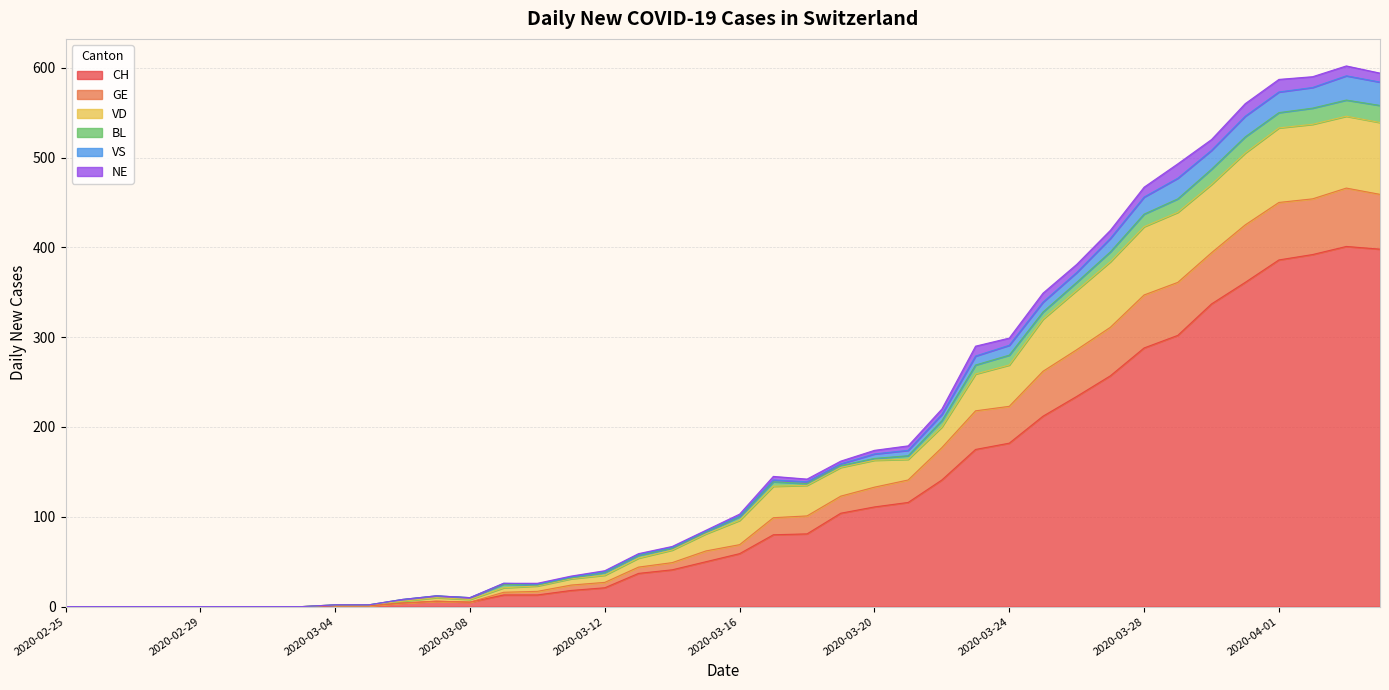

What is the maximum value for CH?

401